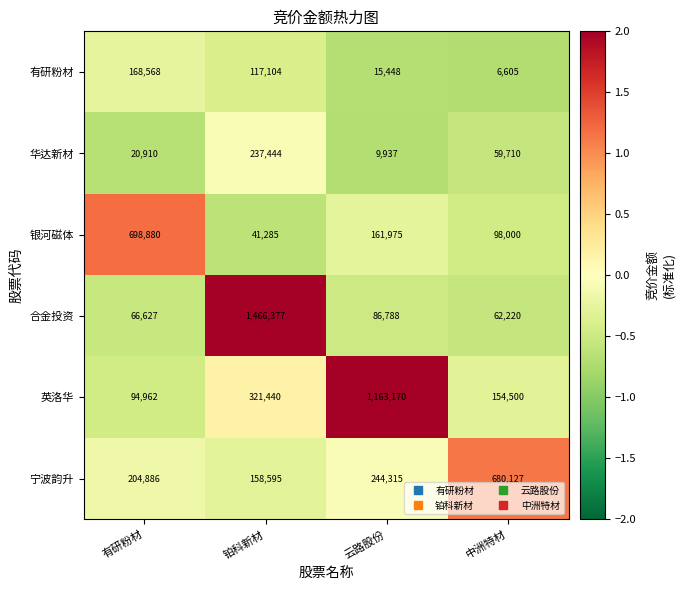

Is the value of 银河磁体 at 有研粉材 greater than the value of 宁波韵升 at 有研粉材?

Yes